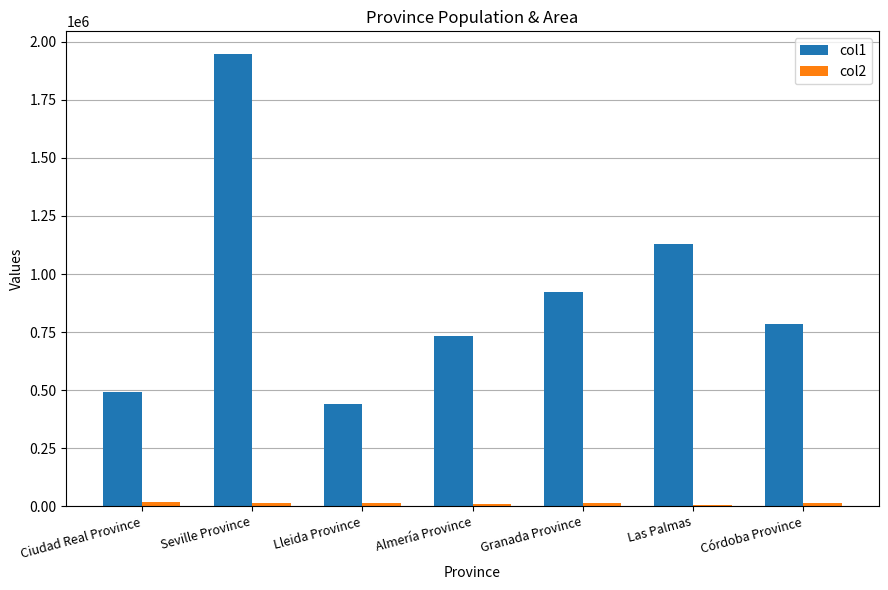

Is it true that col1 equals 284294 at Lleida Province?

False